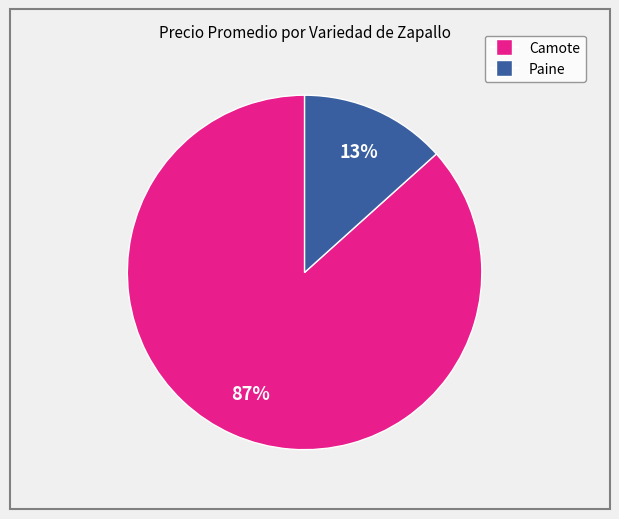

How many slices are in this pie chart?

2